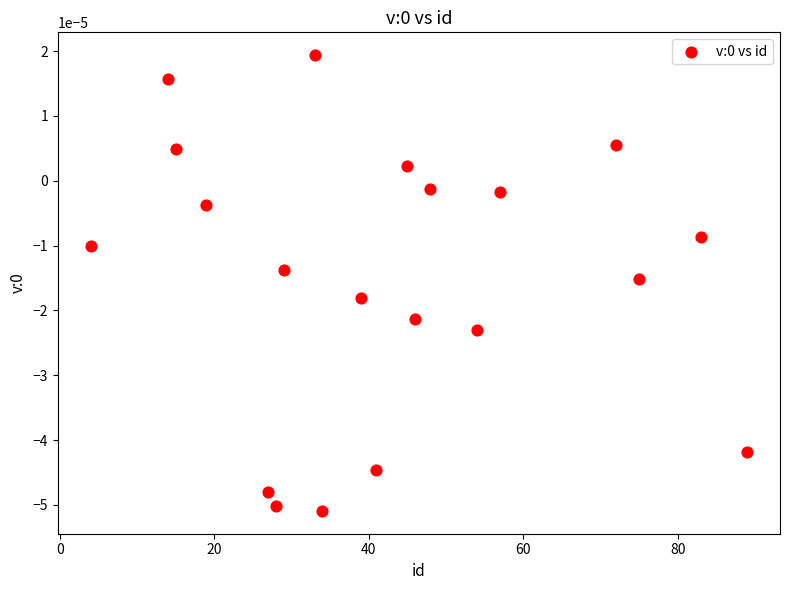

What is the range of X values (max minus min)?

85.0